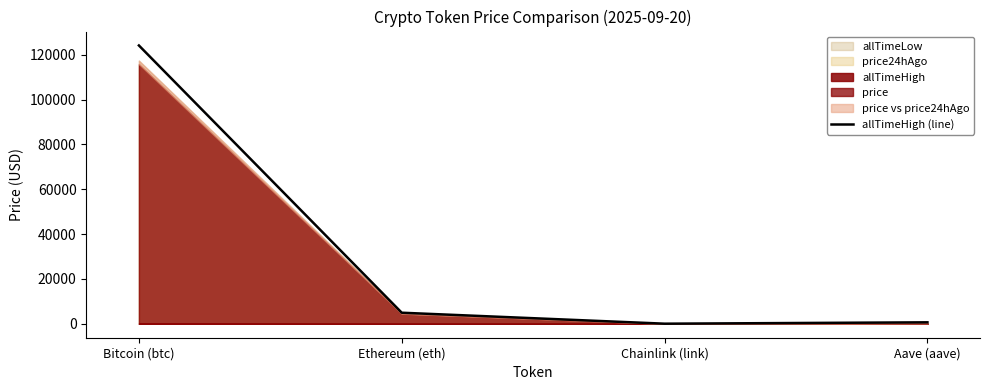

Where is the first local minimum for allTimeHigh (line)?

Chainlink (link)